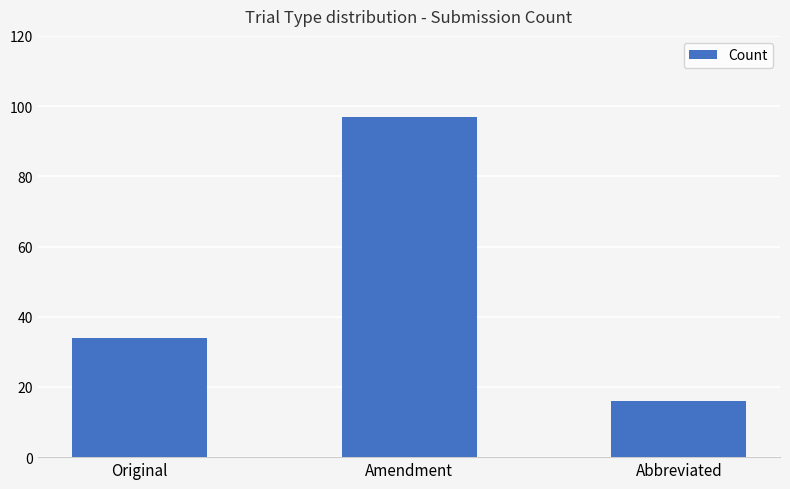

List the labels in order of value, smallest first.

Abbreviated, Original, Amendment